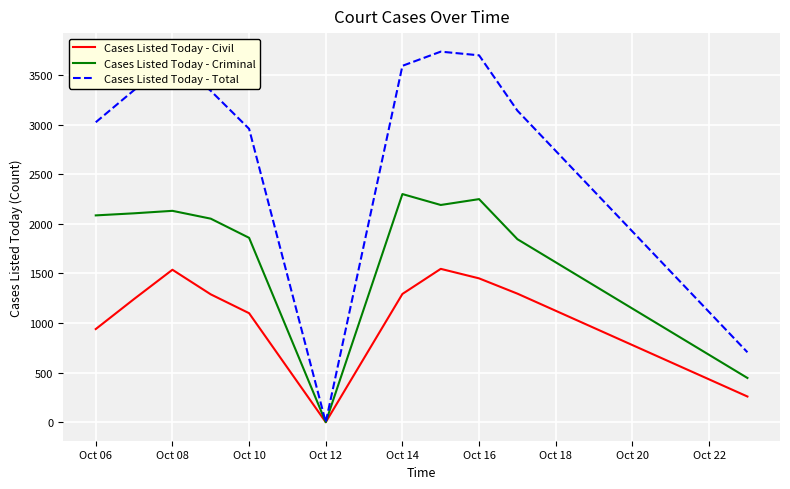

Which series has the largest range (max minus min)?

Cases Listed Today - Total